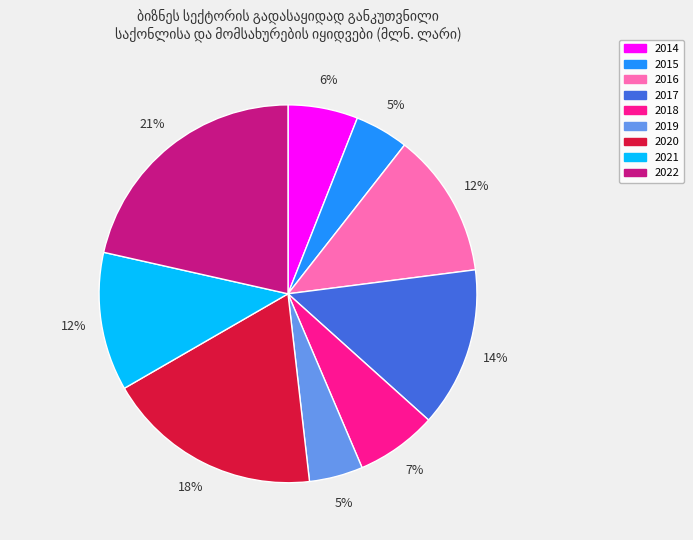

Does any single category account for the majority?

No